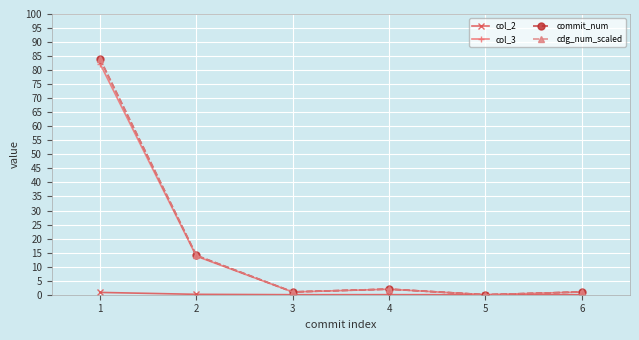

Does the chart have visible grid lines?

Yes